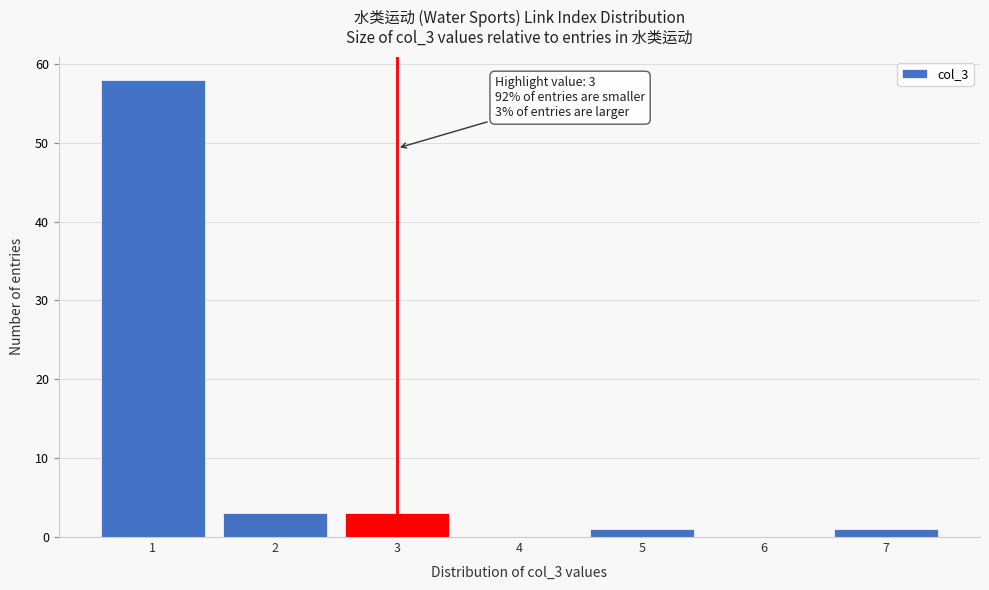

Which range on the x-axis has the tallest bar?

0.5 to 1.5